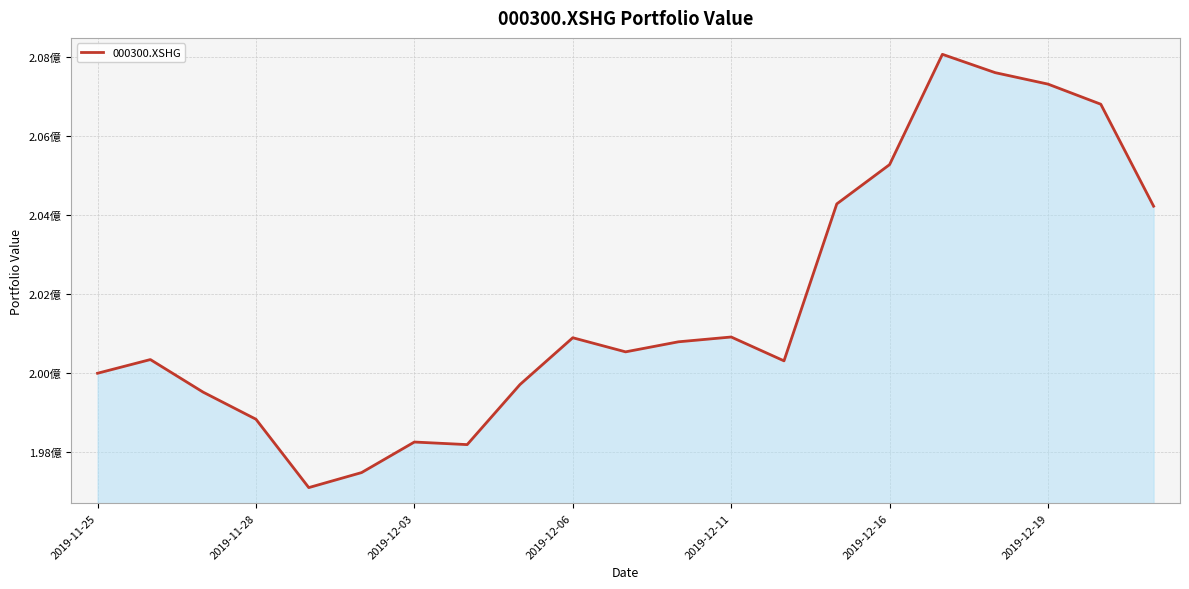

How many points are higher than both their immediate neighbors (excluding endpoints)?

5